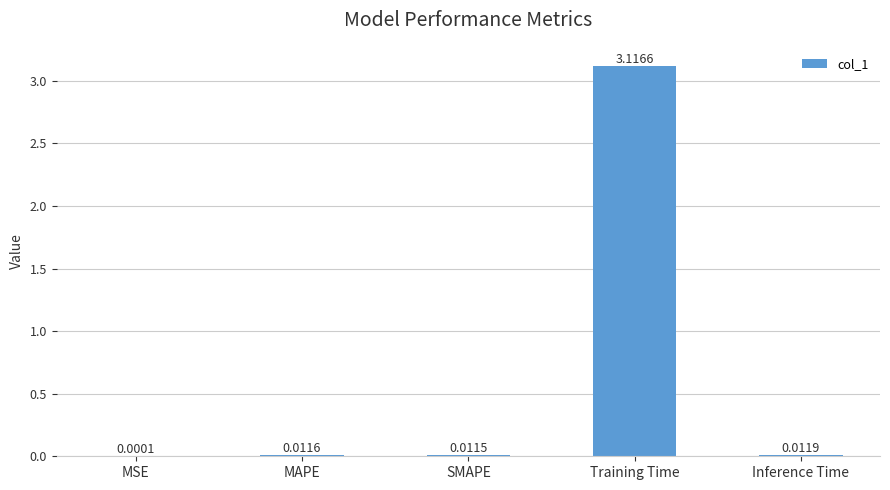

Between SMAPE and Inference Time, which is larger?

Inference Time